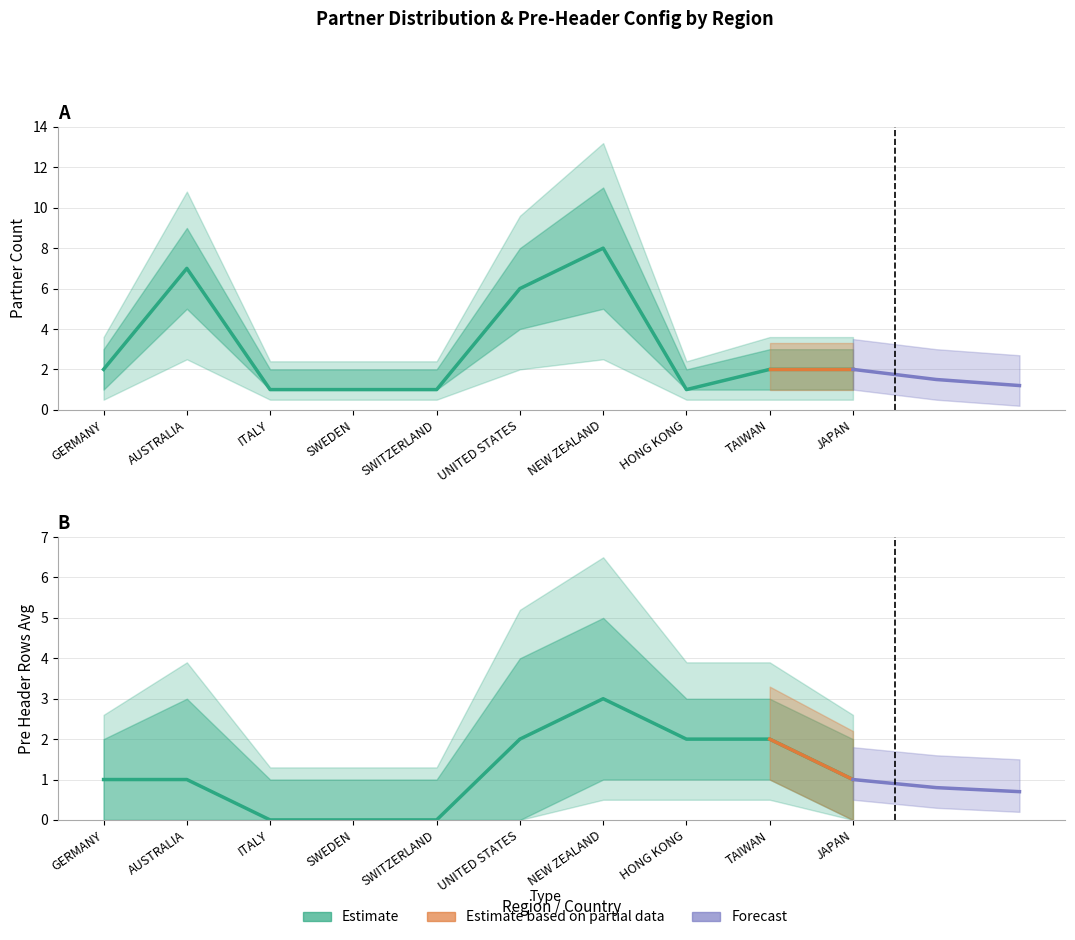

Rank the series at SWEDEN from highest to lowest value.

Partner Count Upper, Partner Count, Partner Count Lower, Pre Header Rows Upper, Pre Header Rows Avg, Pre Header Rows Lower